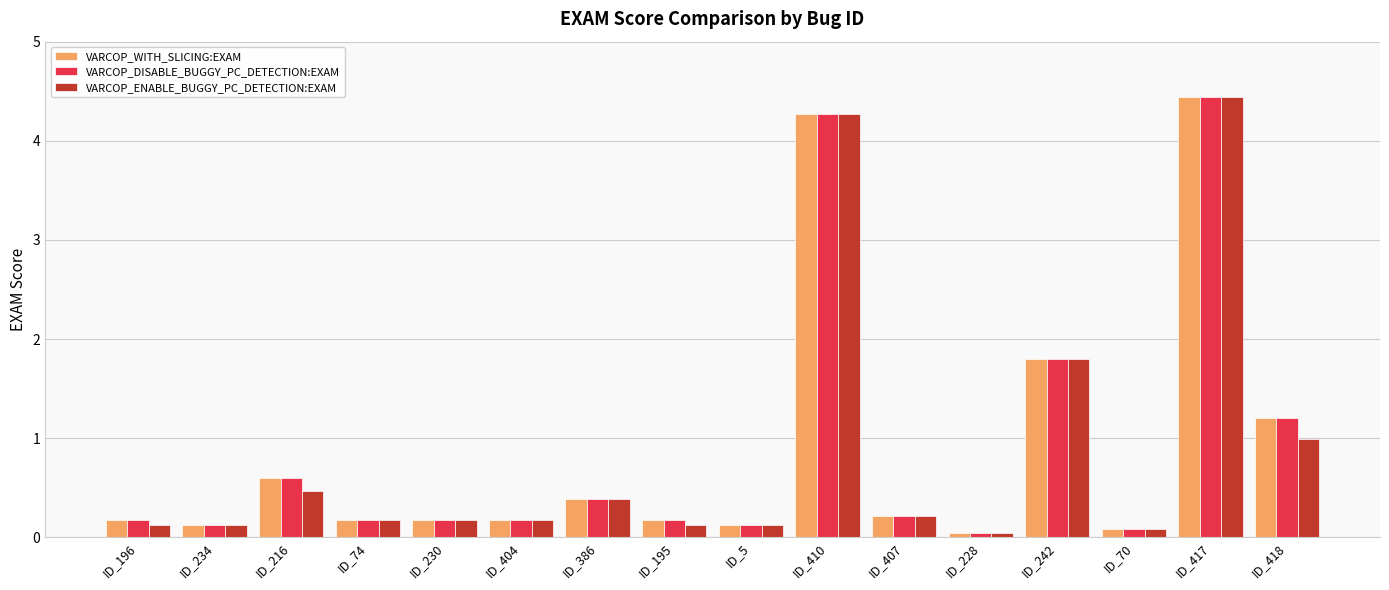

Read the VARCOP_DISABLE_BUGGY_PC_DETECTION:EXAM value at ID_196.

0.2